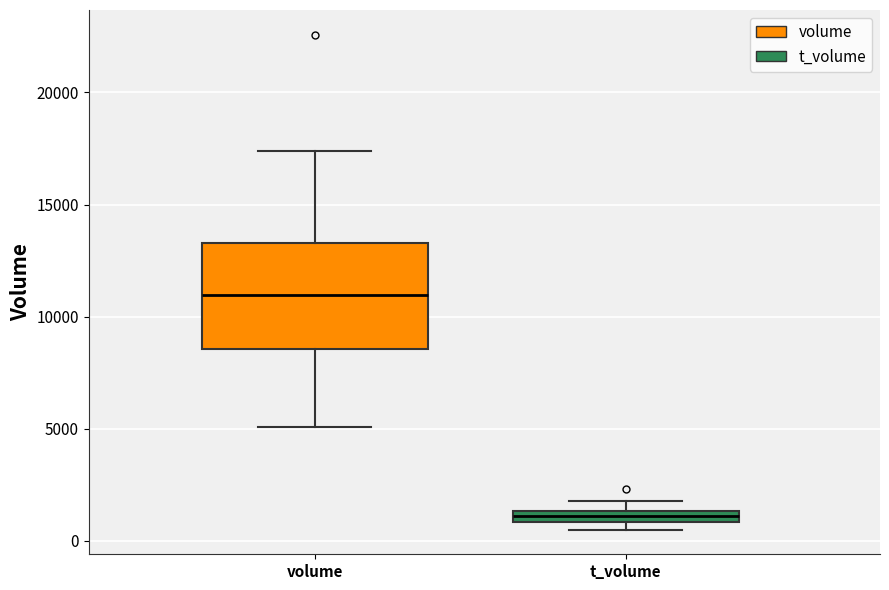

Where does the median line of the box for volume sit on the y-axis? The values are not printed on the chart, so give them approximately, as read against the axis.

11000